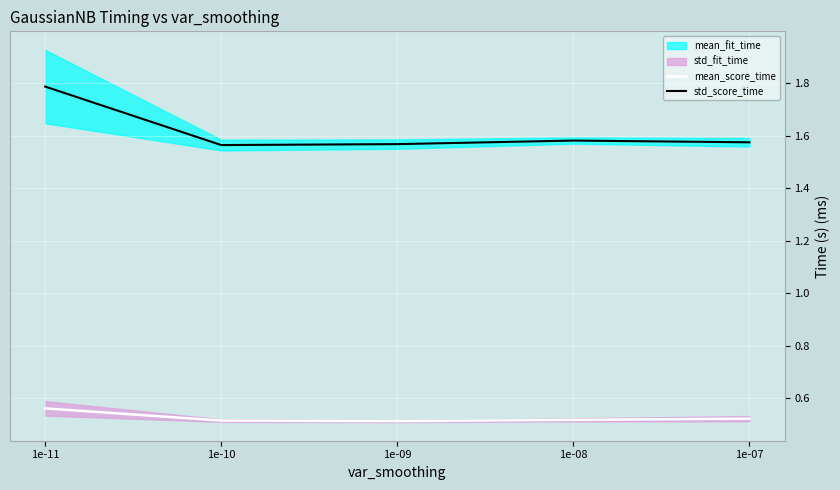

True or false: std_score_time and mean_score_time intersect in this chart.

False